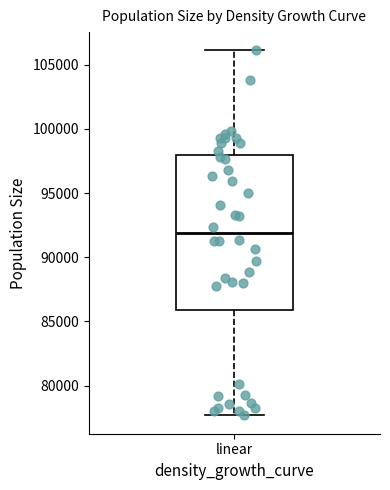

Where does the upper whisker of the box for linear end on the y-axis? The values are not printed on the chart, so give them approximately, as read against the axis.

106000